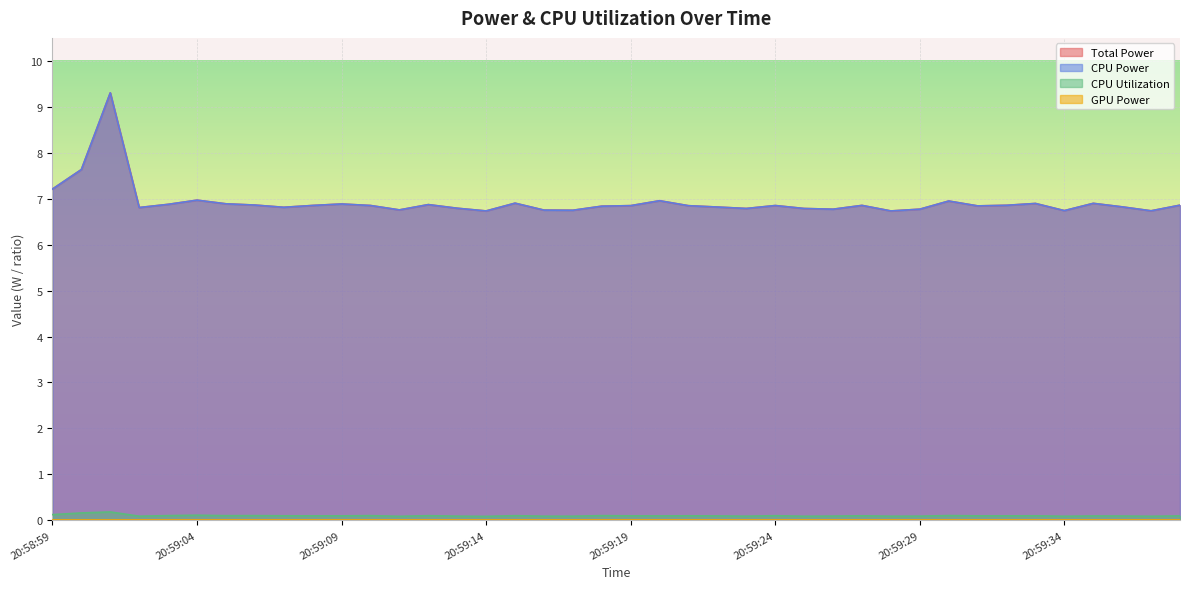

How many lines are shown in the chart?

4